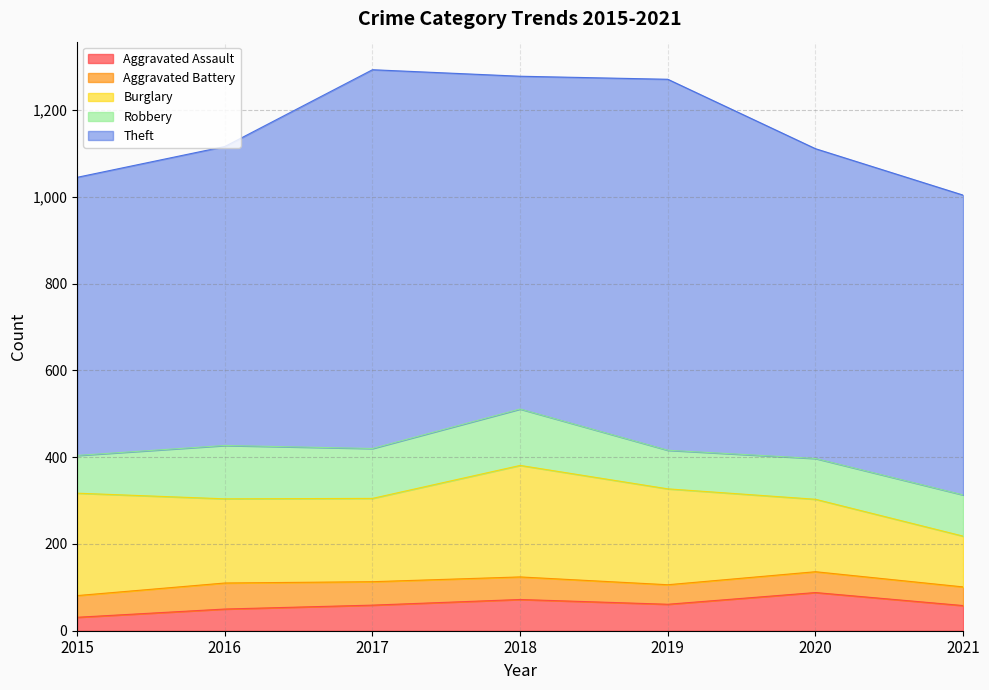

Count the number of data series in this chart.

5